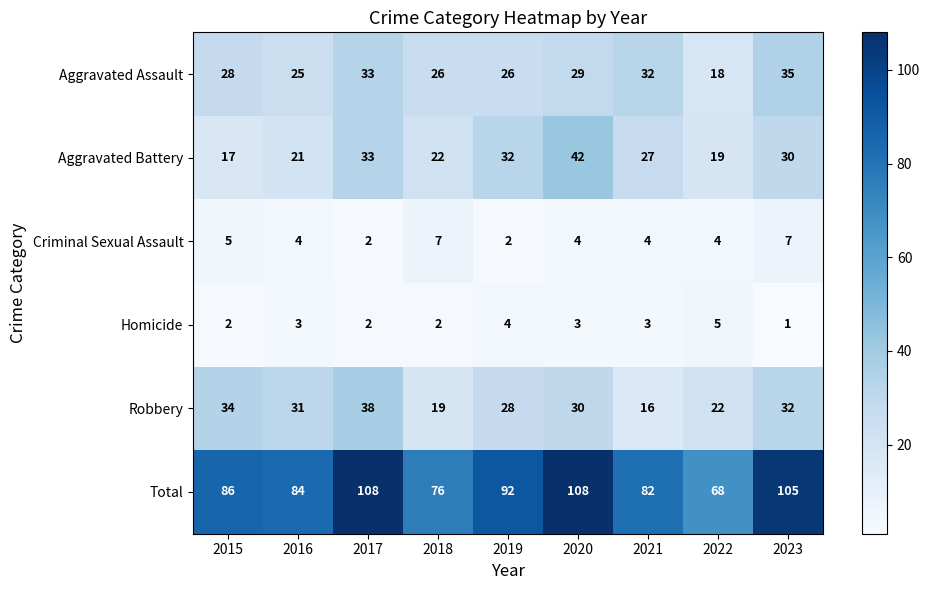

True or false: Aggravated Battery has a value of 22 at 2018.

True